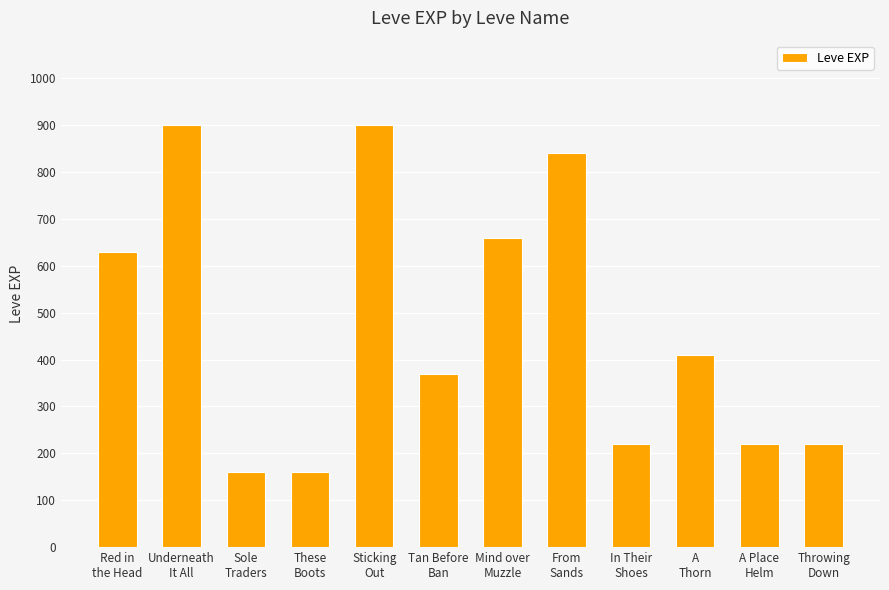

What is the greatest value displayed?

900